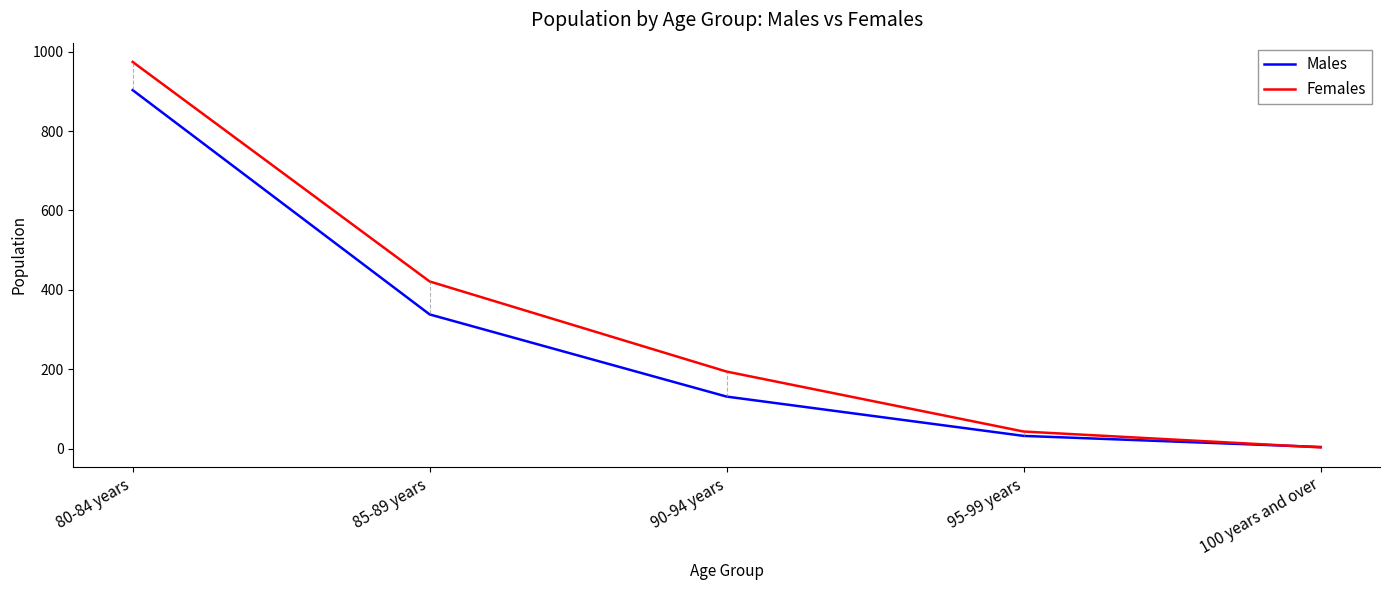

How many times do Females and Males cross each other?

1